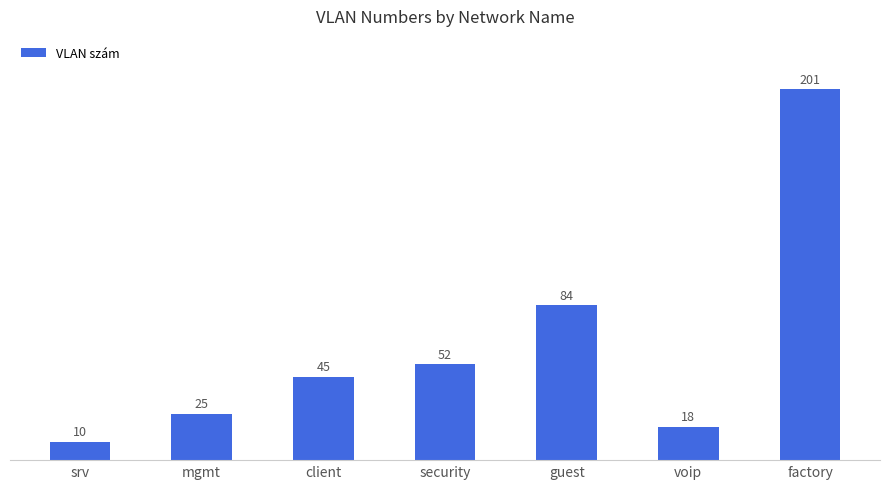

What is the greatest value displayed?

201